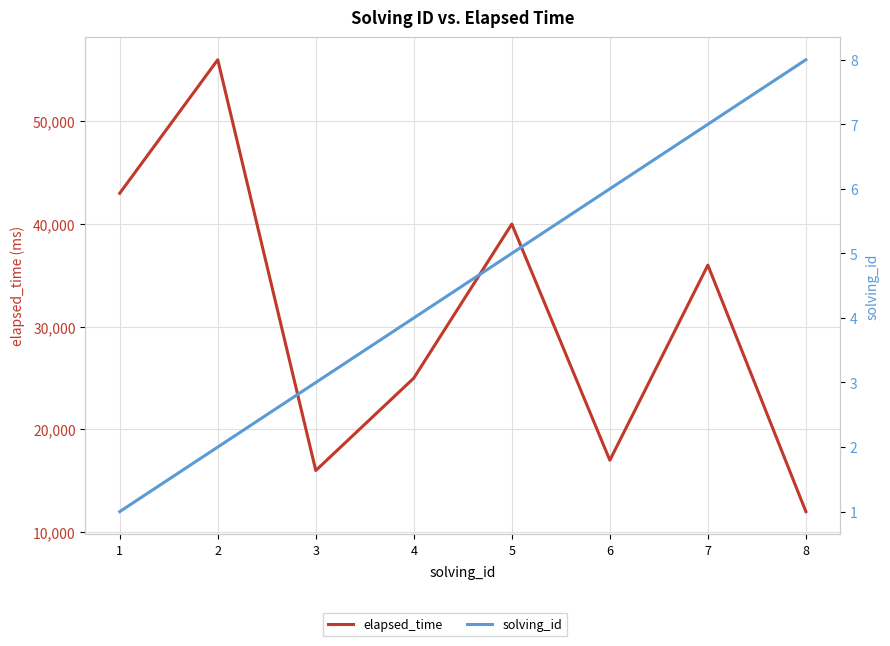

Is it true that elapsed_time equals 56000 at 2?

True